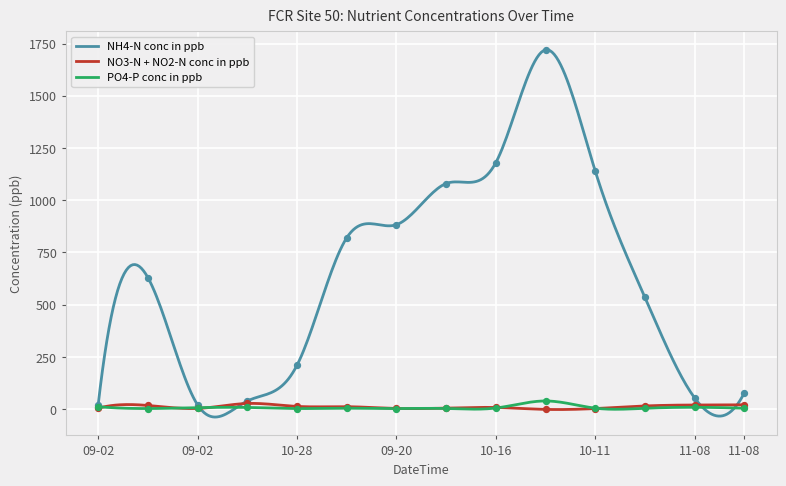

Which series has the largest total across all categories?

NH4-N conc in ppb